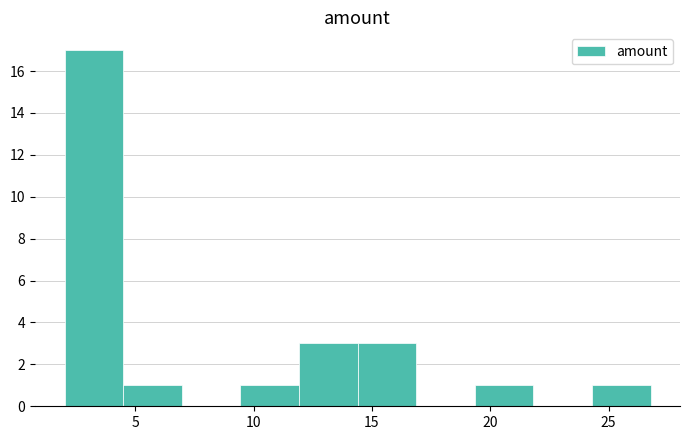

Reading left to right, list every bar in this chart as the range it spans on the x-axis followed by its height. Neither the bar edges nor the heights are printed on the chart, so give them approximately, as read against the axes.

2.0 to 4.5: 17
4.5 to 7.0: 1
7.0 to 9.5: 0
9.5 to 12.0: 1
12.0 to 14.5: 3
14.5 to 17.0: 3
17.0 to 19.5: 0
19.5 to 22.0: 1
22.0 to 24.5: 0
24.5 to 27.0: 1